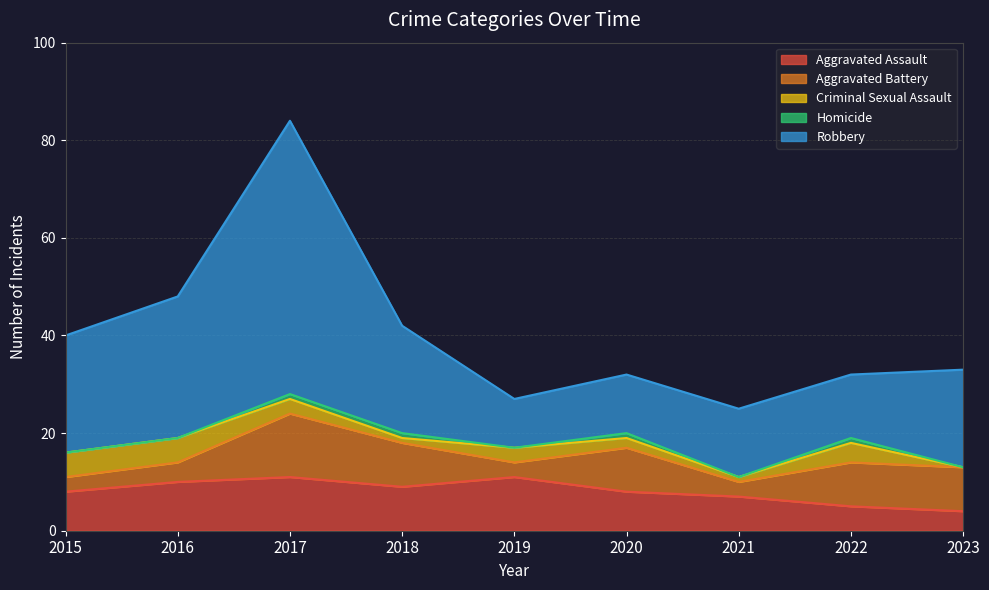

Between 2017 and 2020, which series saw the biggest shift?

Robbery